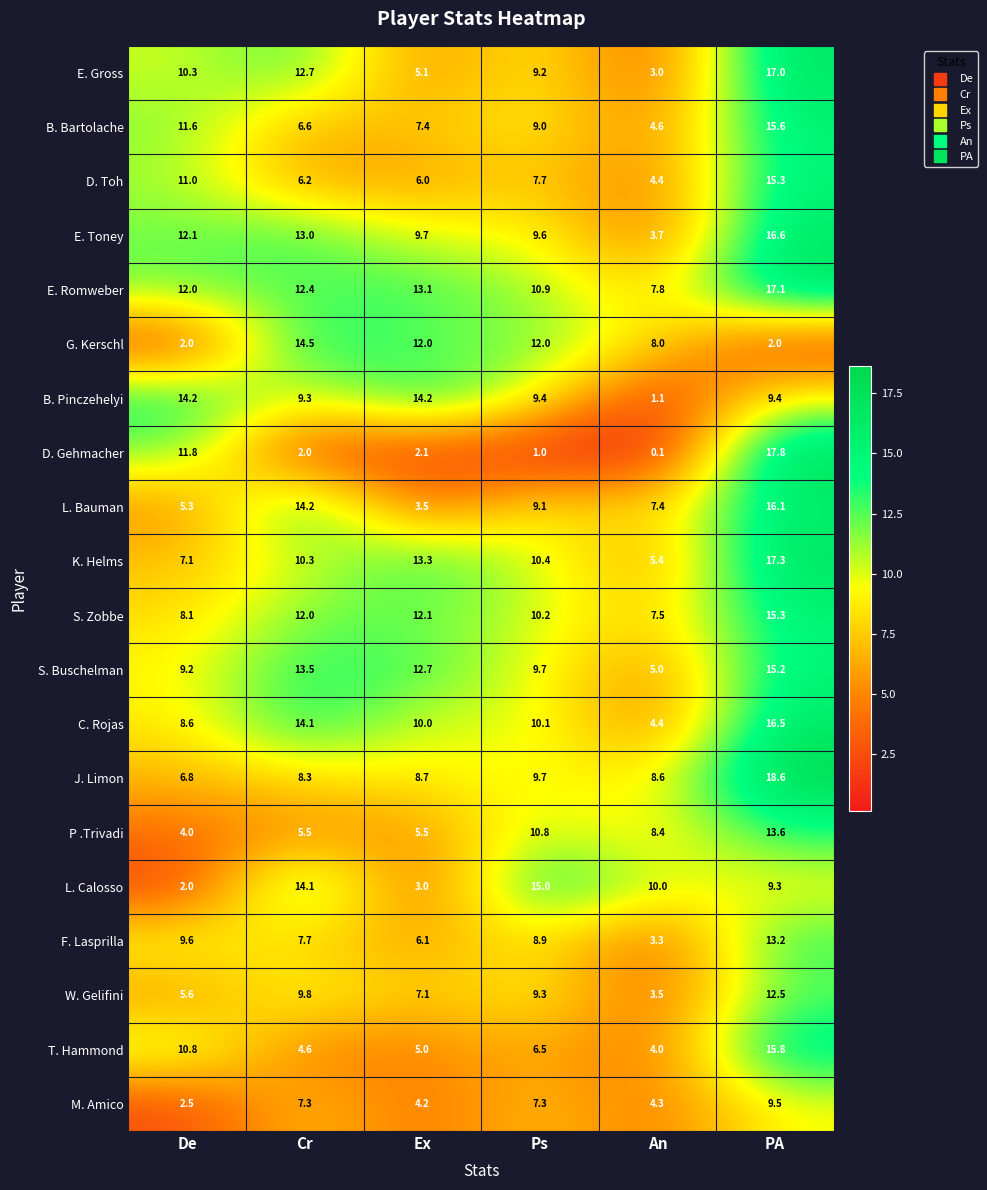

What is the maximum value for B. Pinczehelyi?

14.2